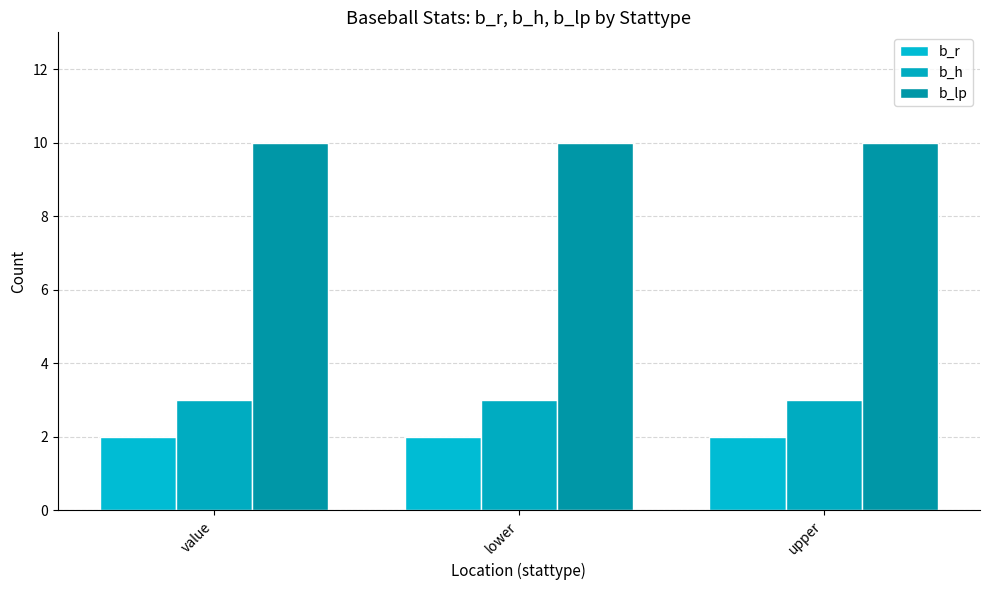

Reading left to right, transcribe all the data shown in this chart.

b_r: 2	2	2
b_h: 3	3	3
b_lp: 10	10	10